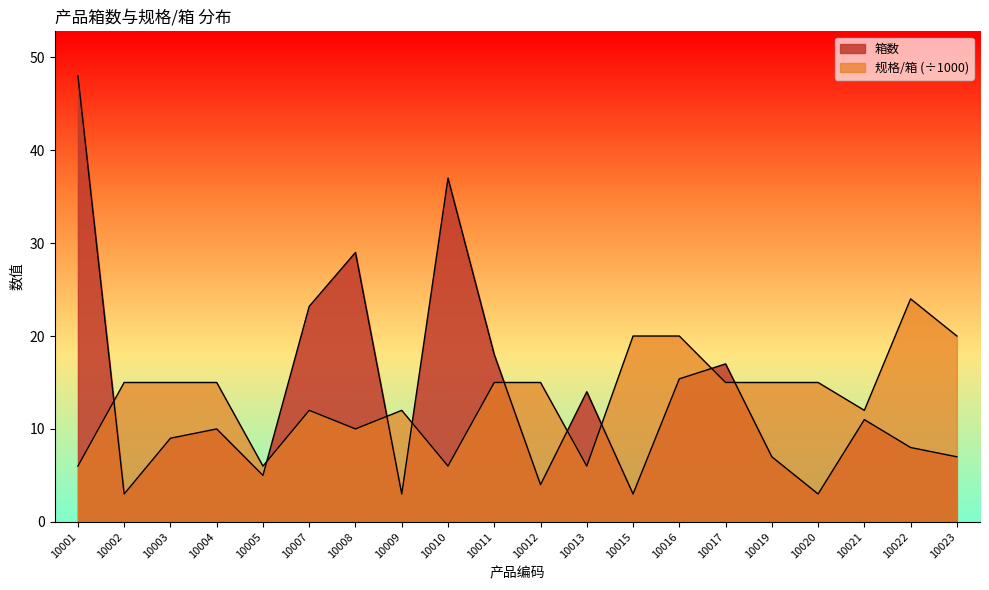

True or false: 规格/箱 has a value of 10.0 at 10008.

True